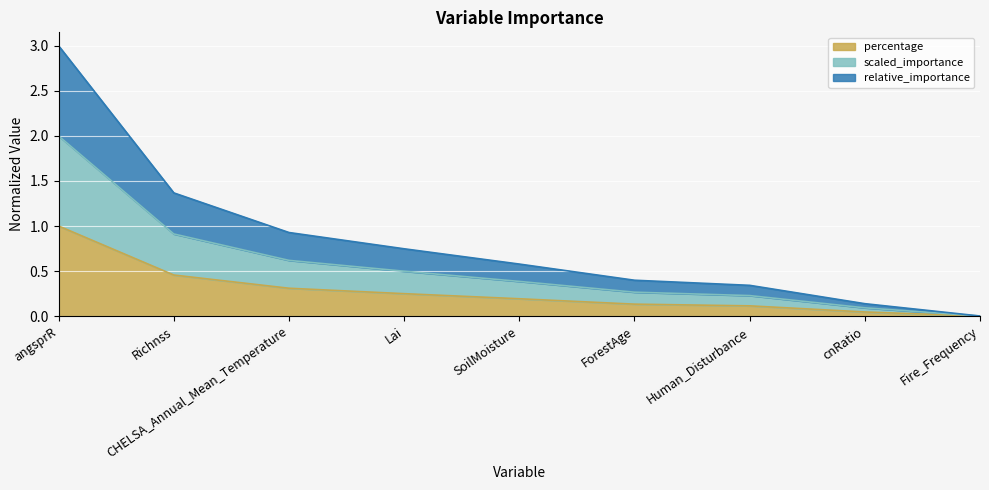

True or false: relative_importance has more than 2 interior local peaks.

False